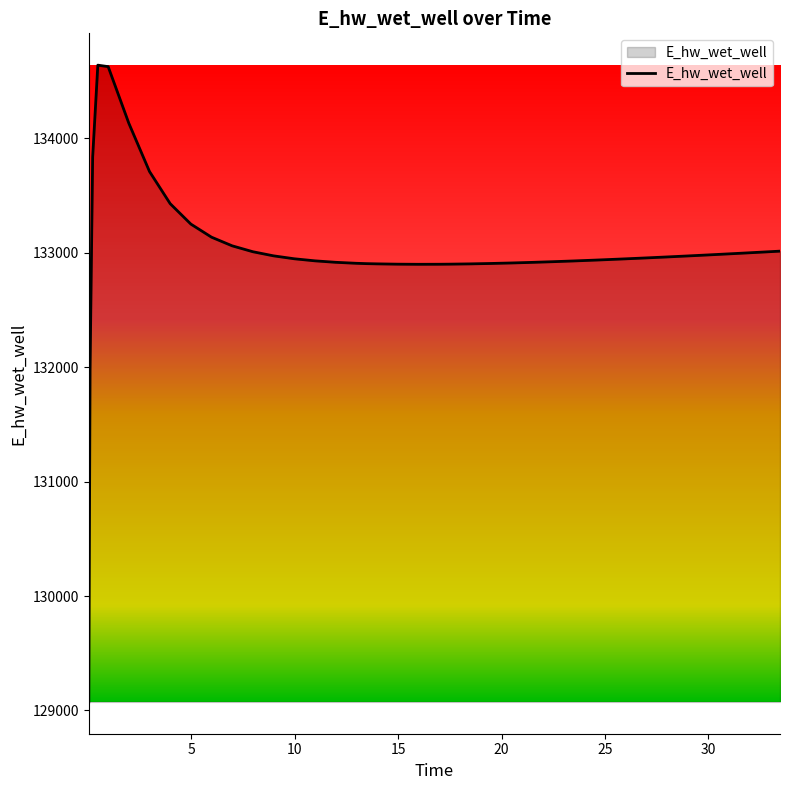

What is the greatest value displayed?

134639.9